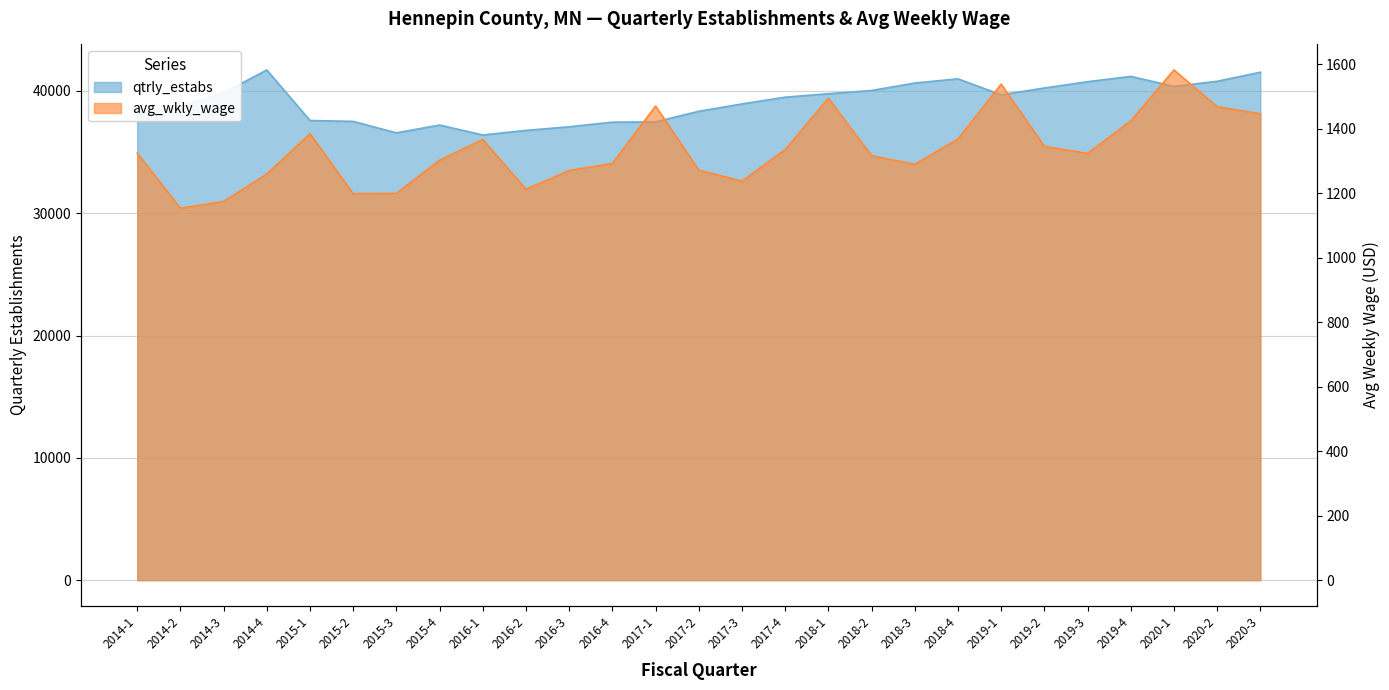

What are all the series names shown in the legend?

qtrly_estabs, avg_wkly_wage